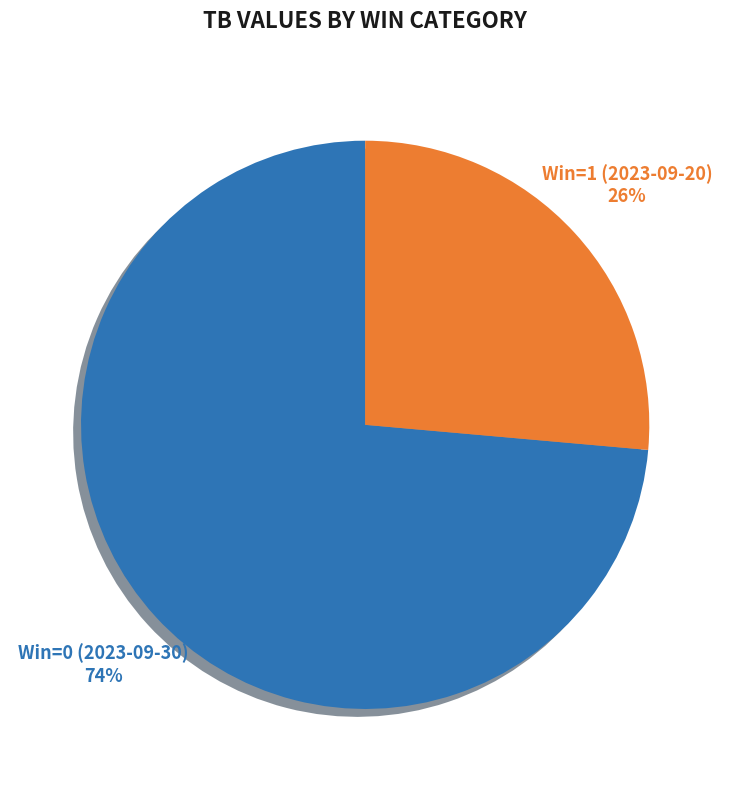

Is the sum of Win=1 (2023-09-20) and Win=0 (2023-09-30) greater than half?

Yes